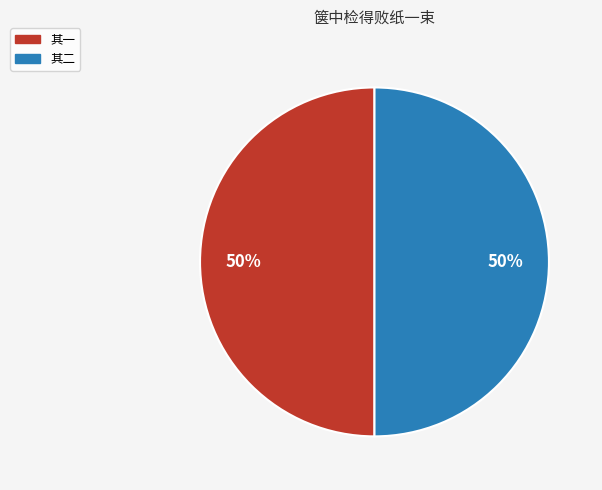

To the nearest percent, what is the average slice percentage?

50%